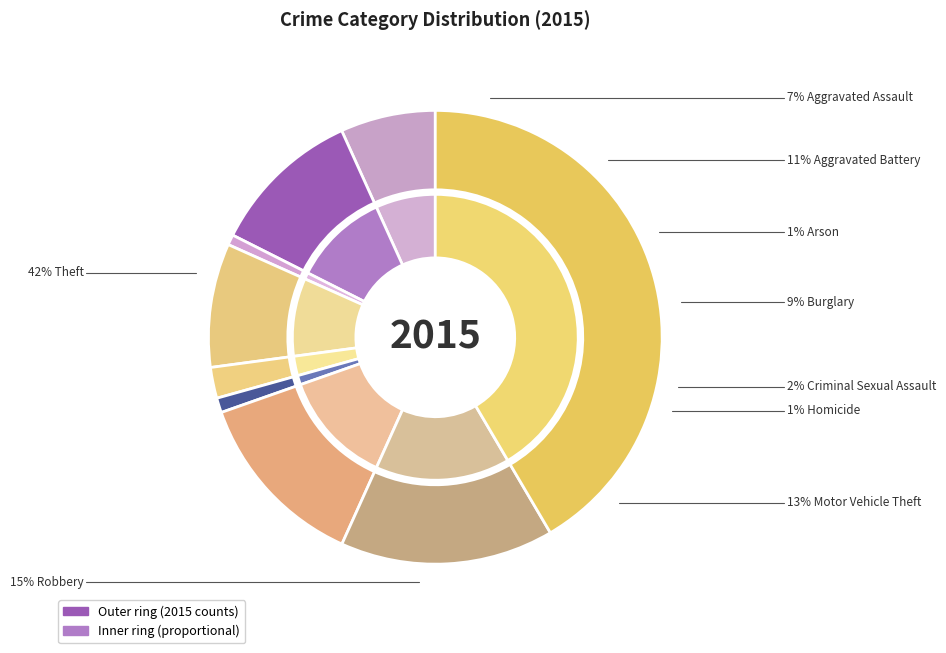

To the nearest percent, what is the difference between the largest and smallest slice percentages?

41%